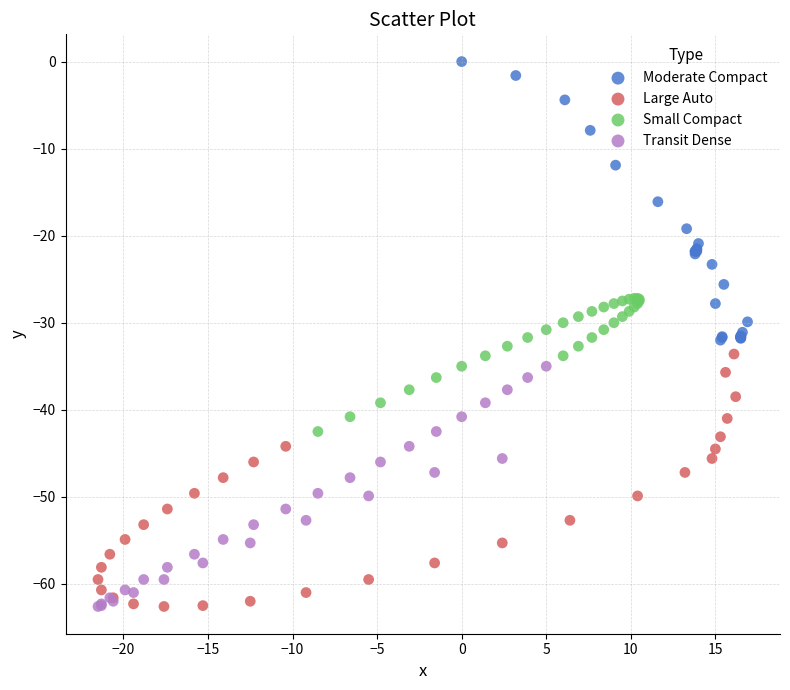

Which series has the largest Y range (max minus min)?

Moderate Compact